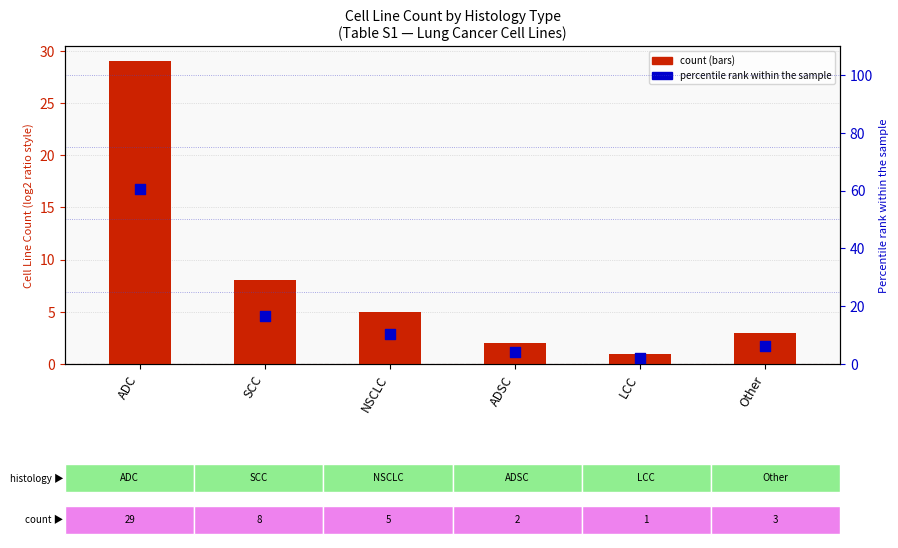

What is the total value across all series at LCC?

3.1